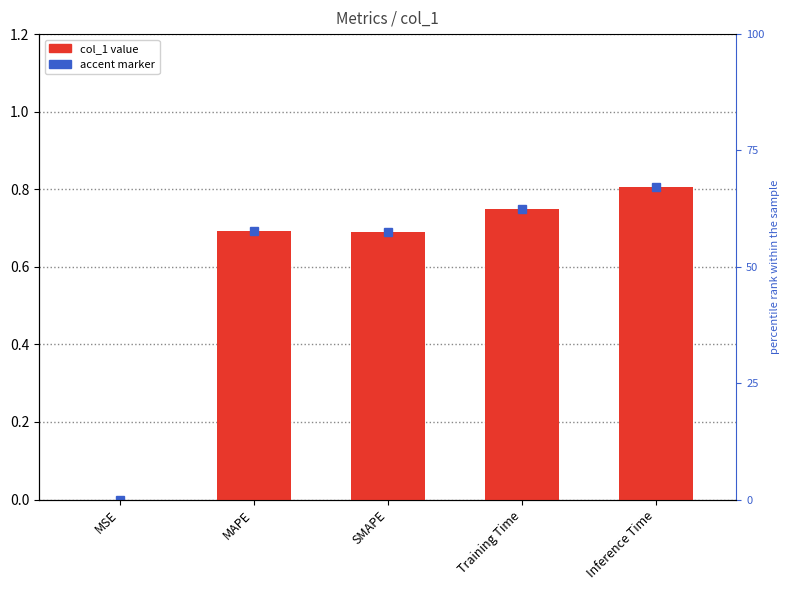

True or false: the data shows 0.3 at MAPE.

False